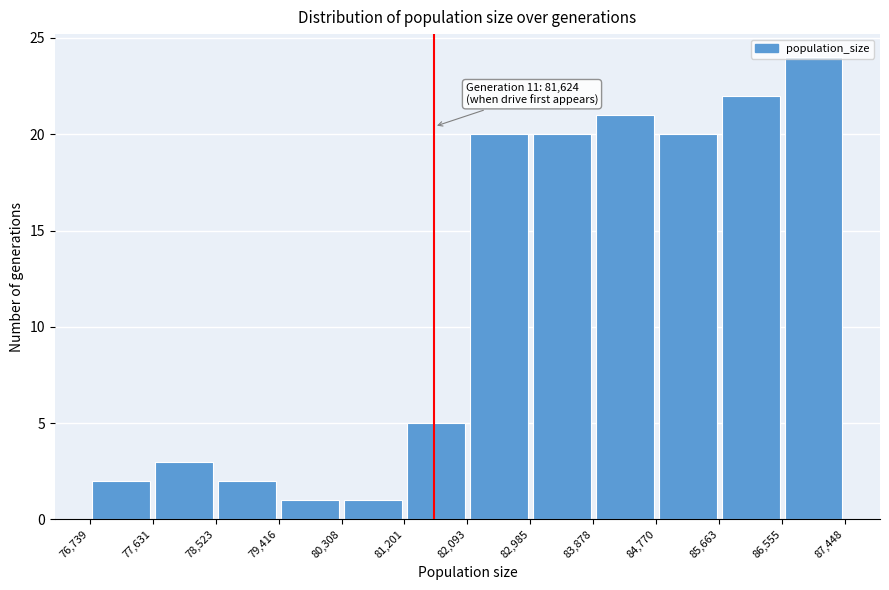

Over which range of the x-axis is the bar tallest?

86,555 to 87,448